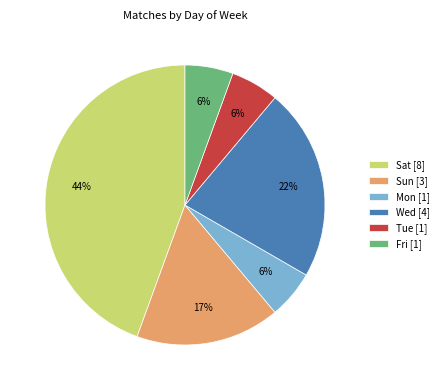

Is the sum of Sun [3] and Sat [8] greater than half?

Yes